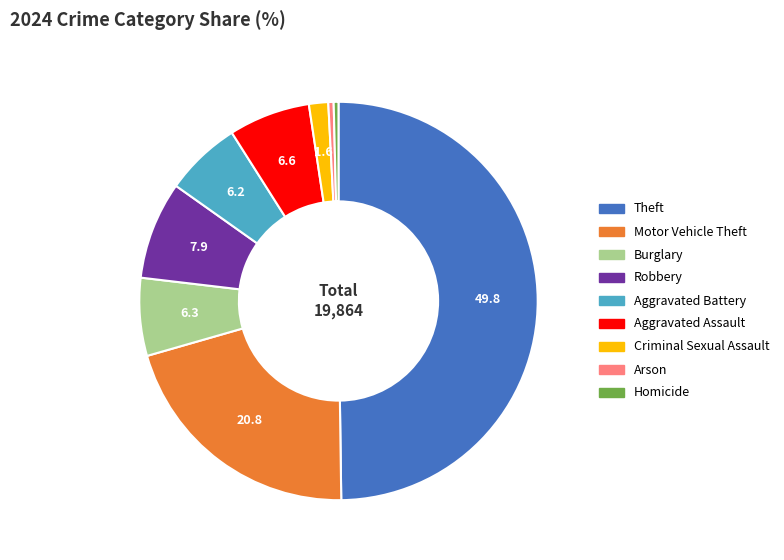

Is Homicide the majority of the pie?

No